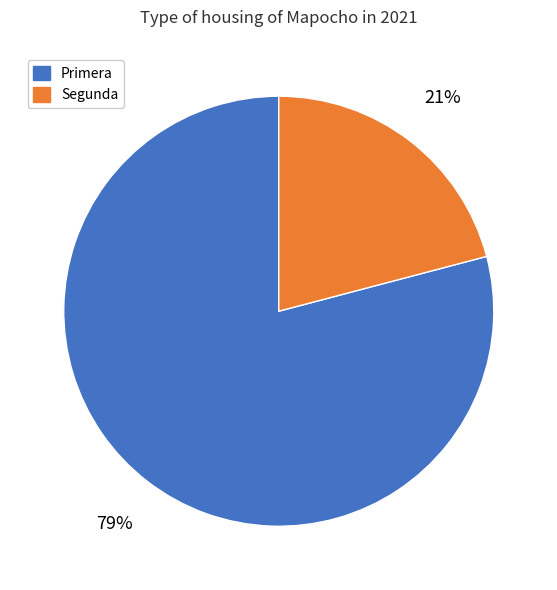

Combined, do Segunda and Primera account for over 50%?

Yes